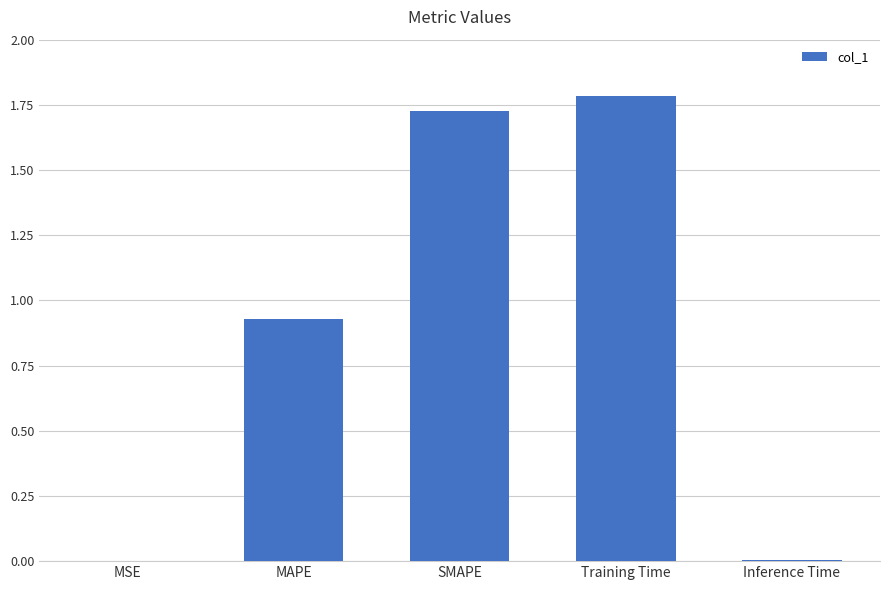

True or false: the data shows 0.0 at Inference Time.

True